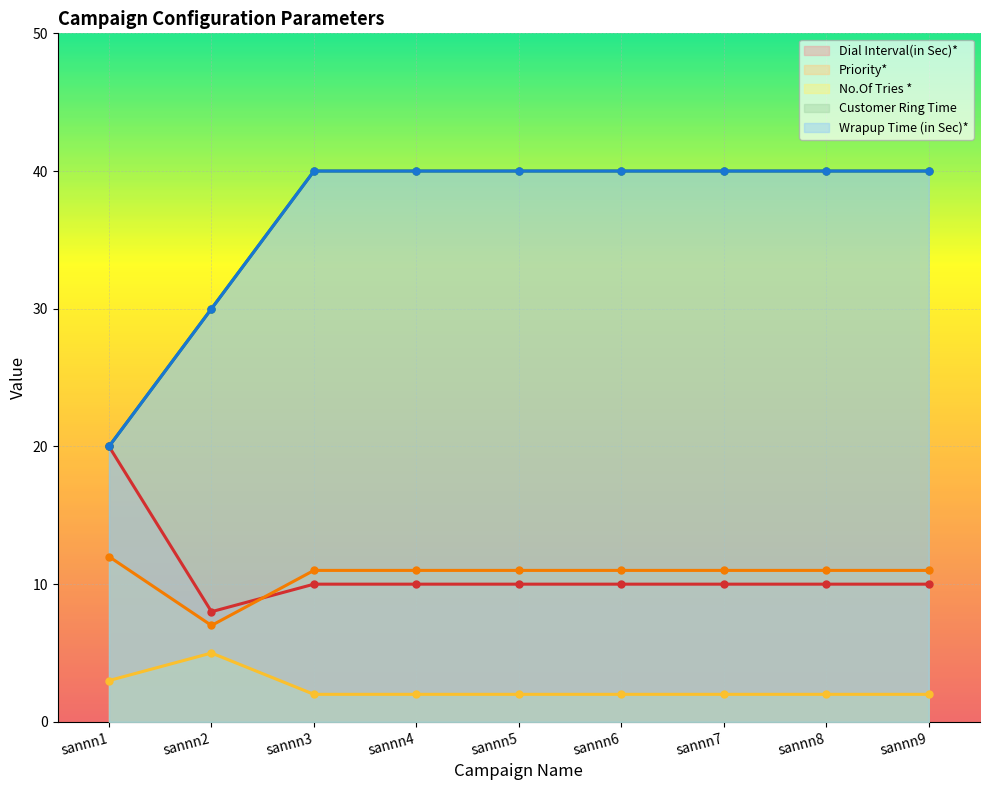

True or false: No.Of Tries * and Dial Interval(in Sec)* intersect in this chart.

False